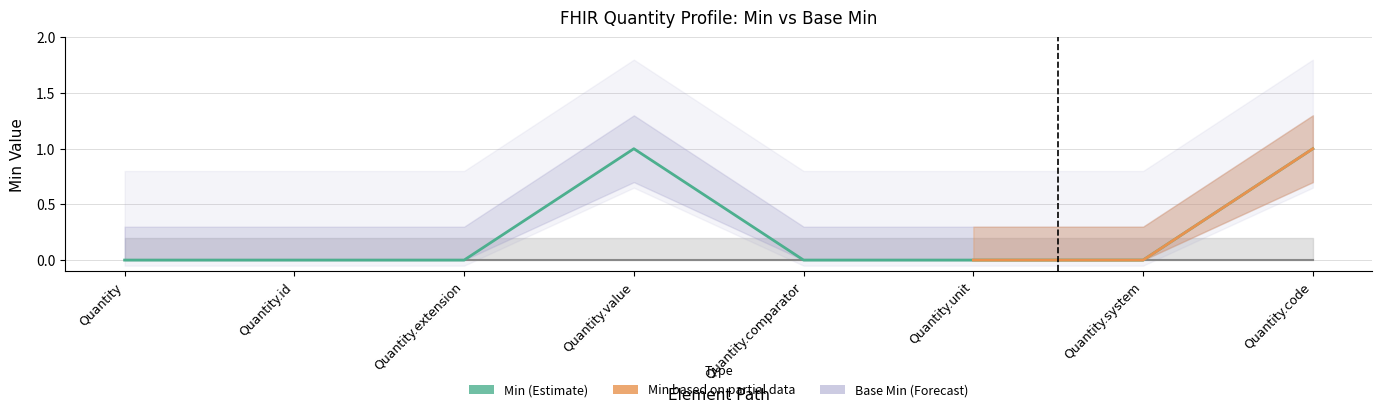

What is the change in value from Quantity.id to Quantity.code?

+1